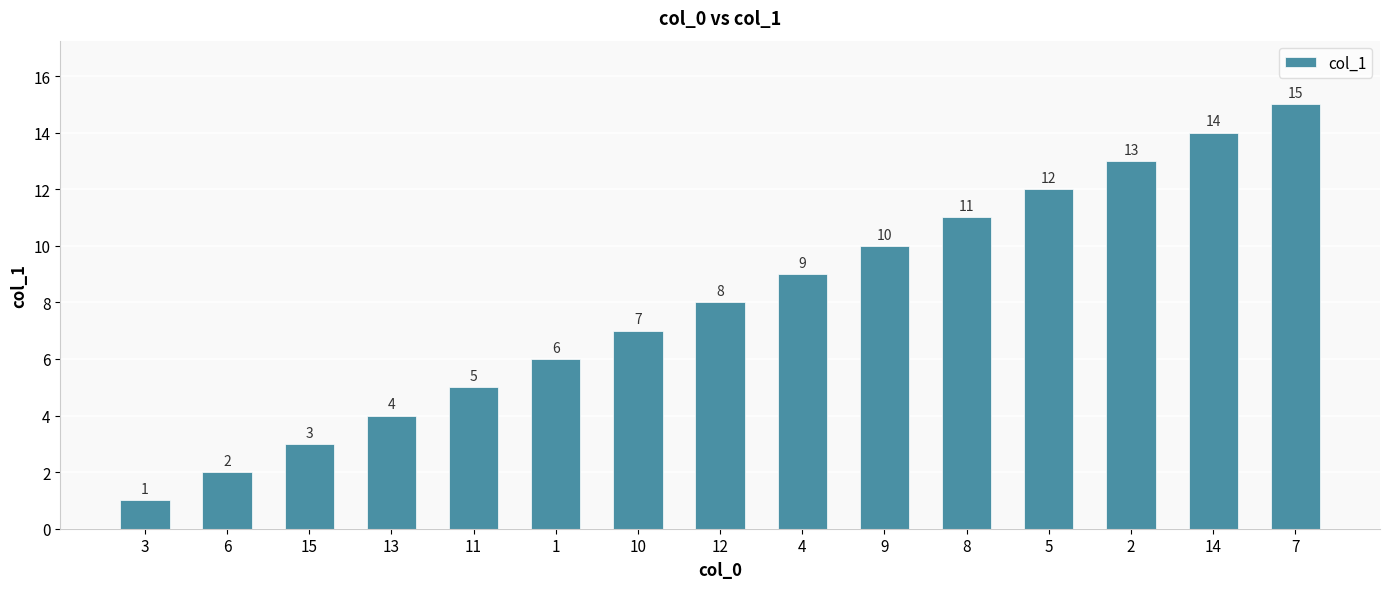

Rank the categories by value from lowest to highest.

3, 6, 15, 13, 11, 1, 10, 12, 4, 9, 8, 5, 2, 14, 7